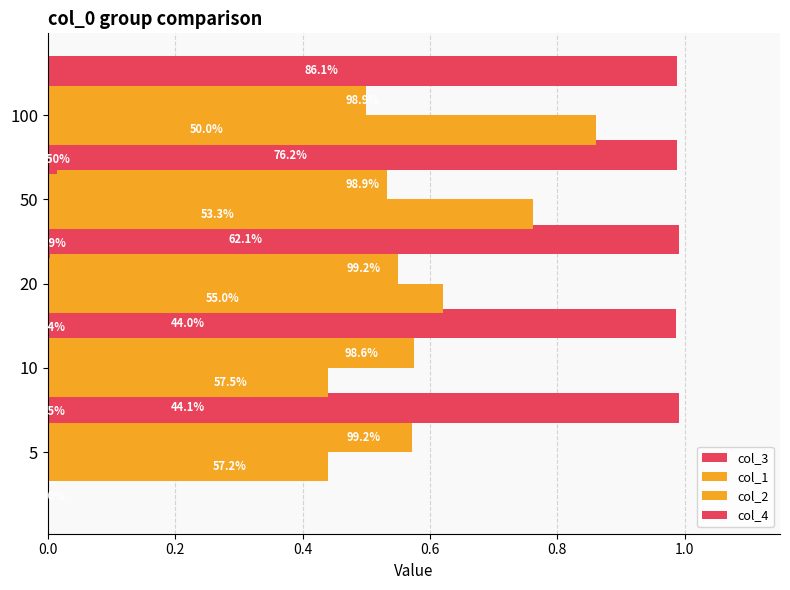

At 0.4, list the series in order from smallest to largest.

col_4, col_1, col_2, col_3